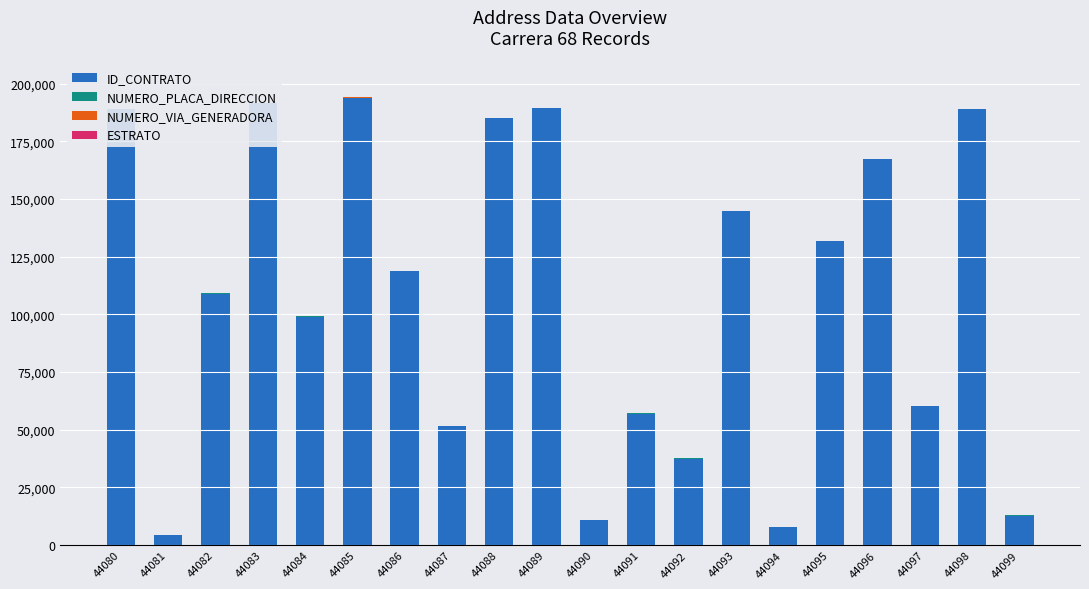

What are all the series names shown in the legend?

ID_CONTRATO, NUMERO_PLACA_DIRECCION, NUMERO_VIA_GENERADORA, ESTRATO